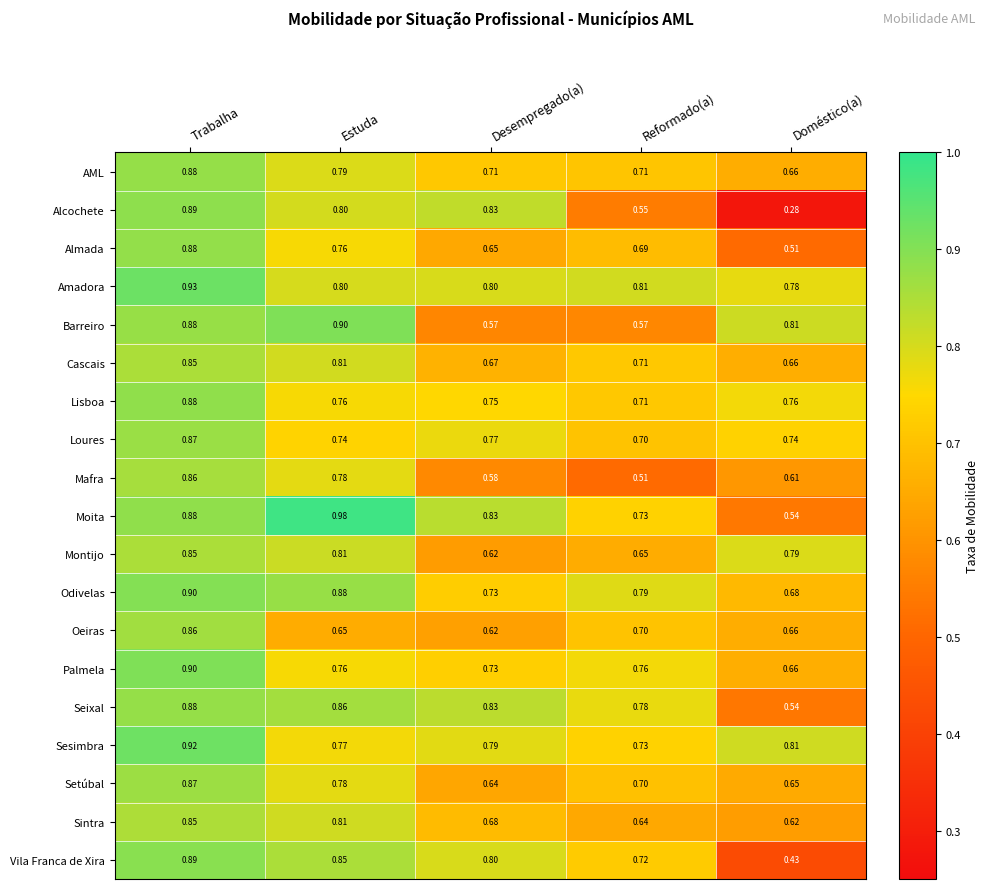

Where is Palmela nearest to the value 0?

Doméstico(a)